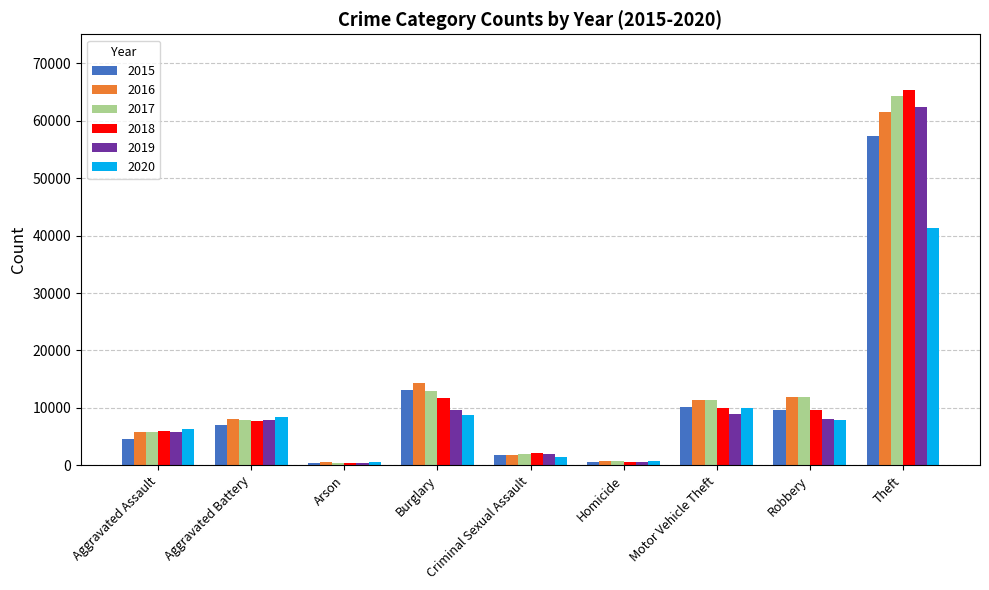

True or false: 2020 has a value of 8321 at Aggravated Battery.

True